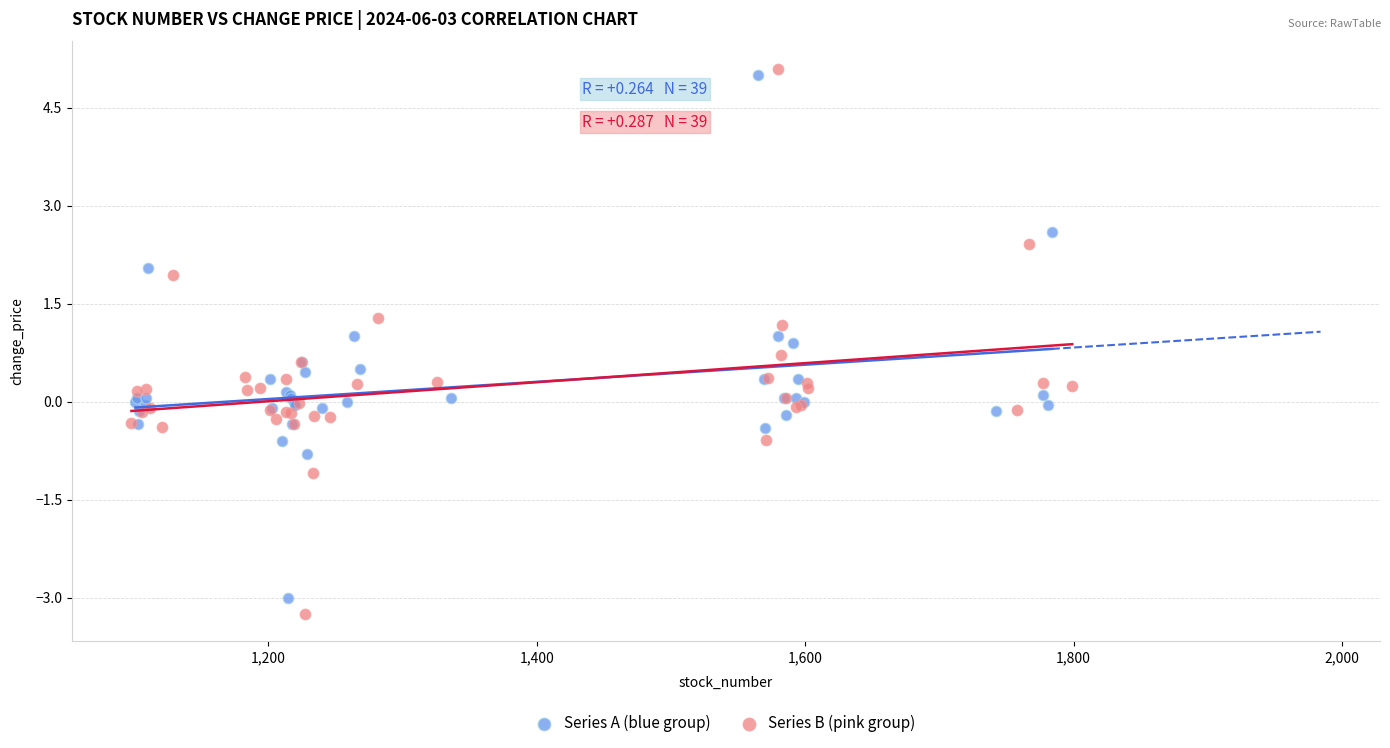

Which series has the largest Y range (max minus min)?

Series B (pink group)